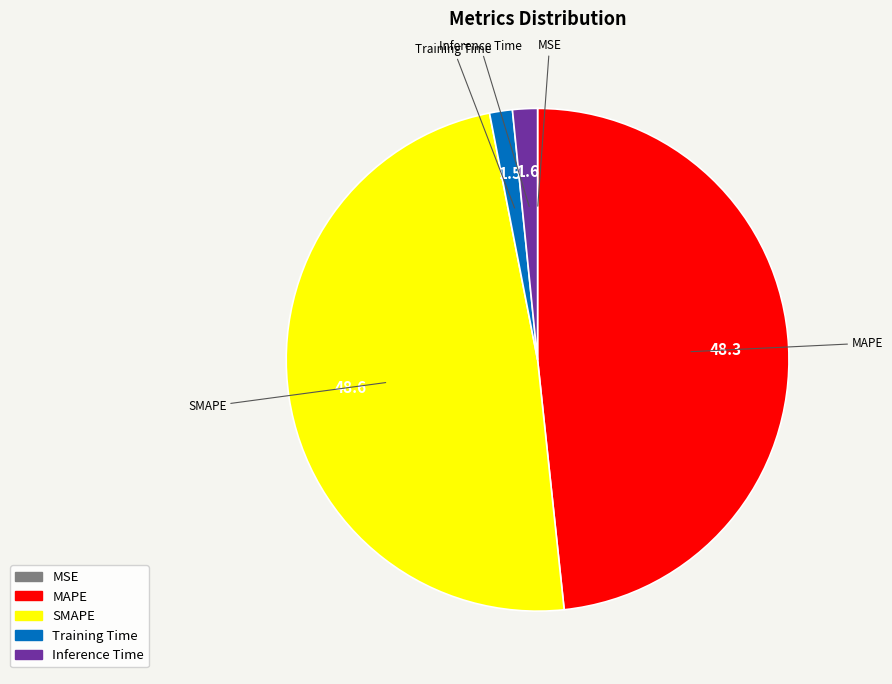

Between SMAPE and Training Time, which is larger?

SMAPE